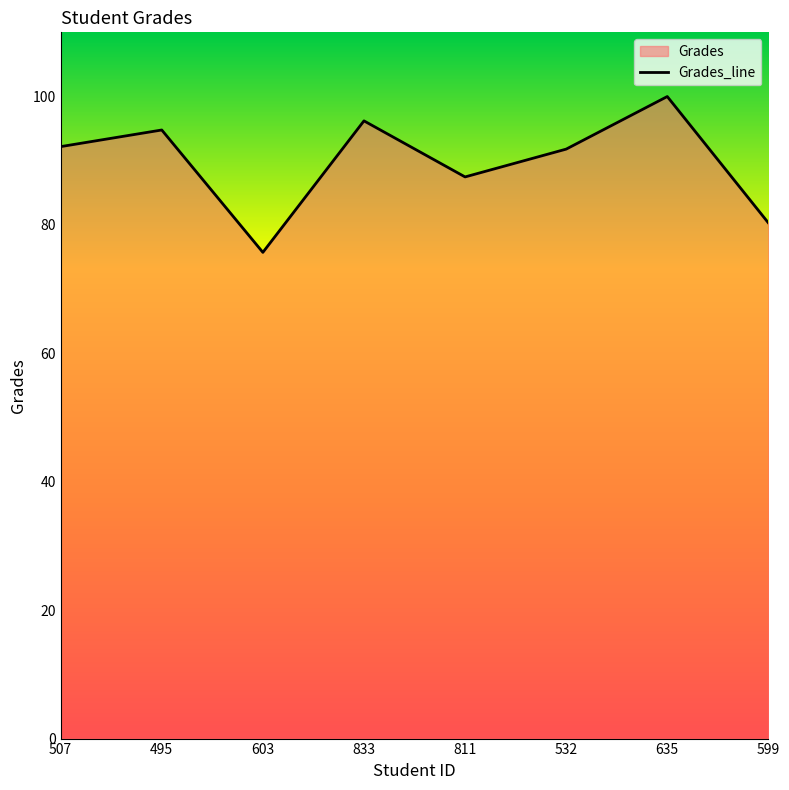

How many data points are above 92?

4